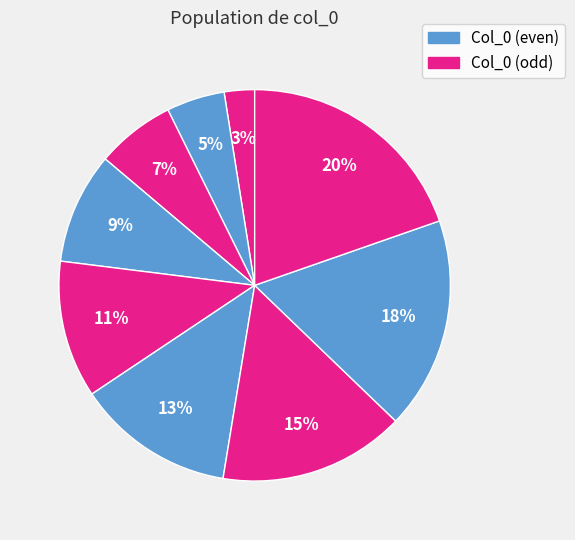

How many segments does this pie chart have?

9